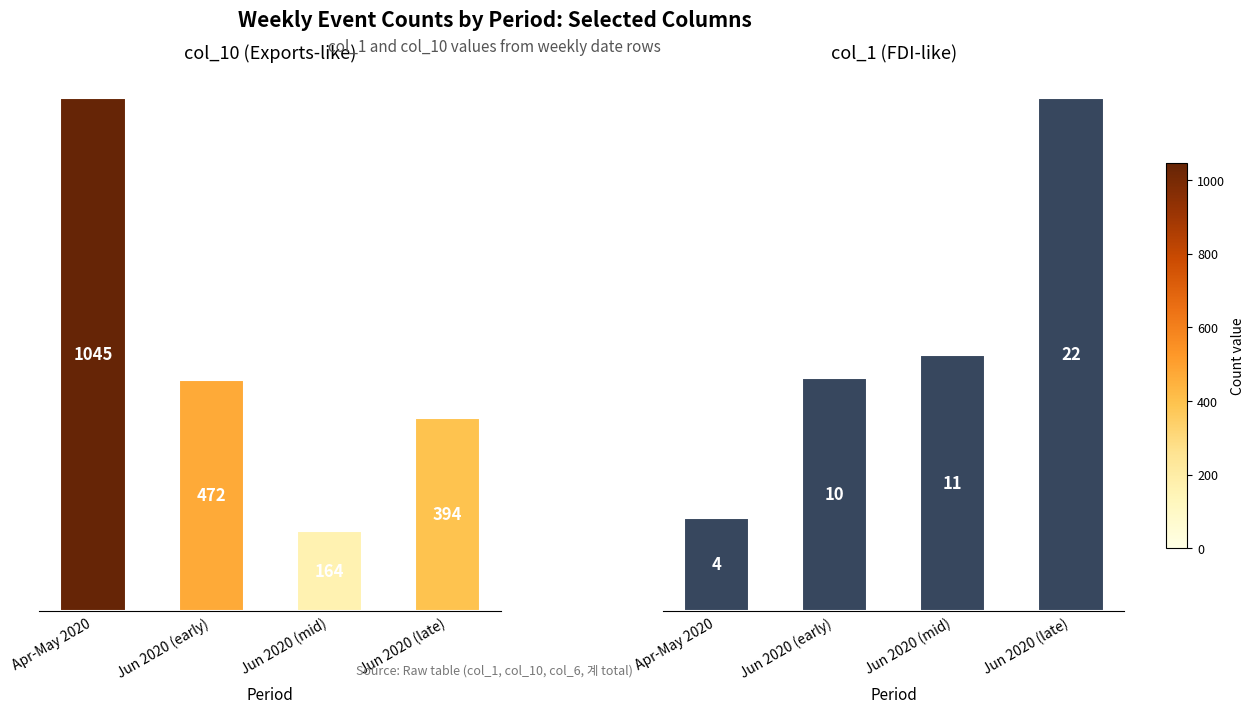

At how many categories does at least one series exceed 791?

1